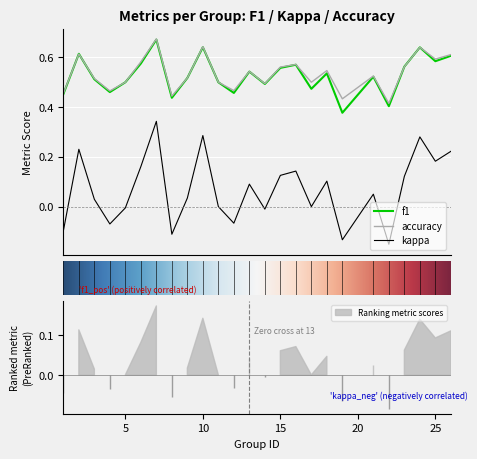

What is the average value of the accuracy series?

0.5